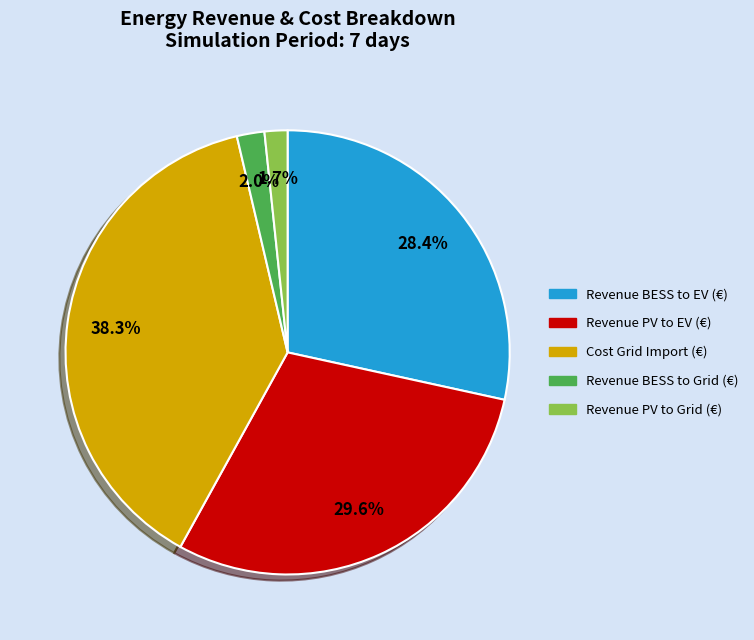

Count the number of slices in the pie.

5